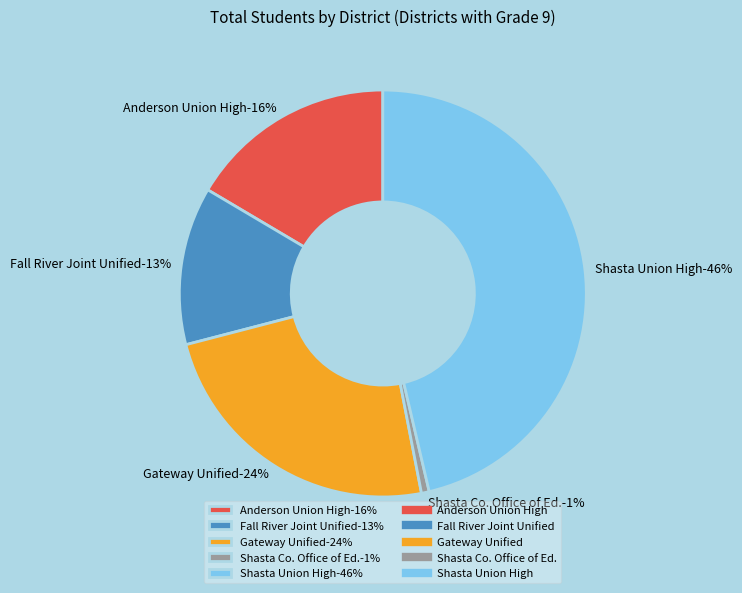

How many segments does this pie chart have?

5